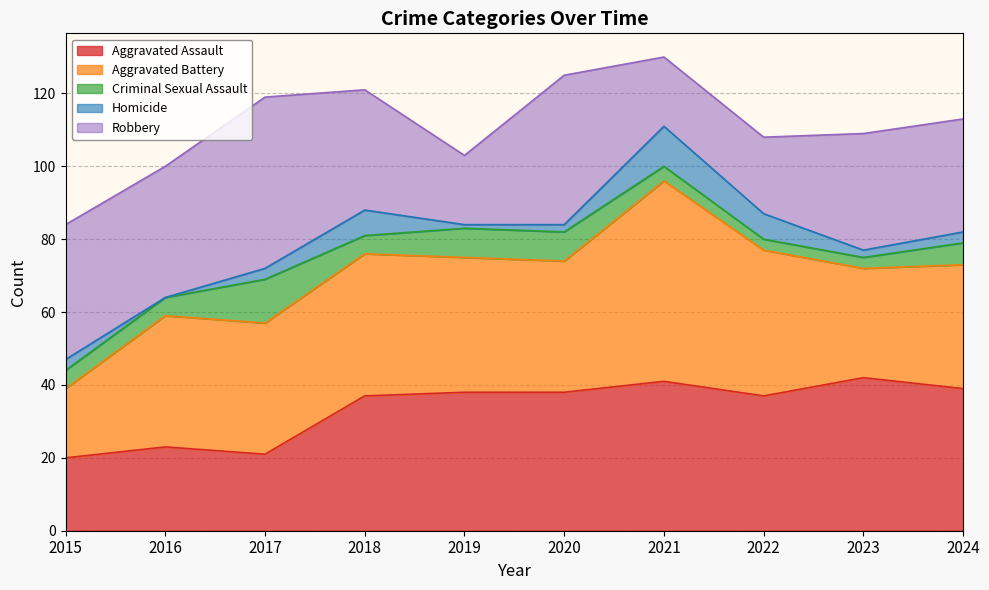

What is the difference between the maximum and minimum values in the Aggravated Assault series?

22